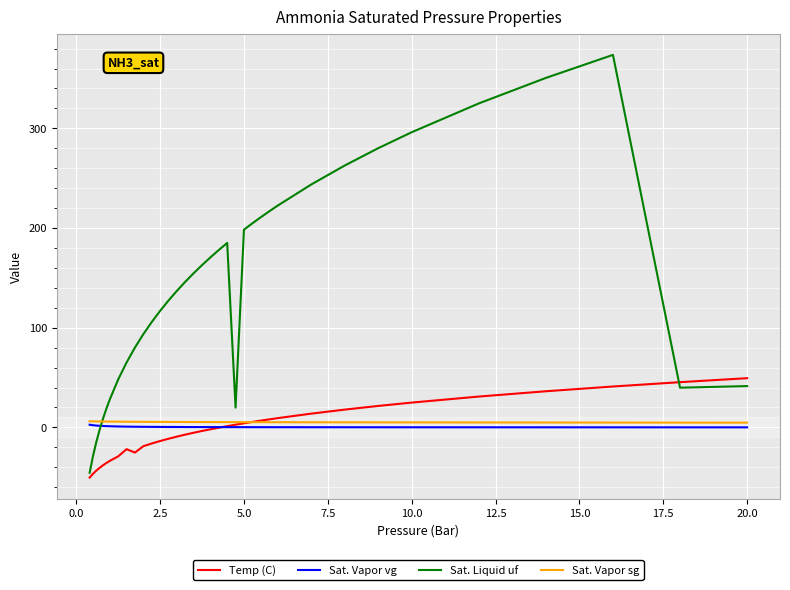

What is the sum of all Sat. Vapor sg values?

195.0